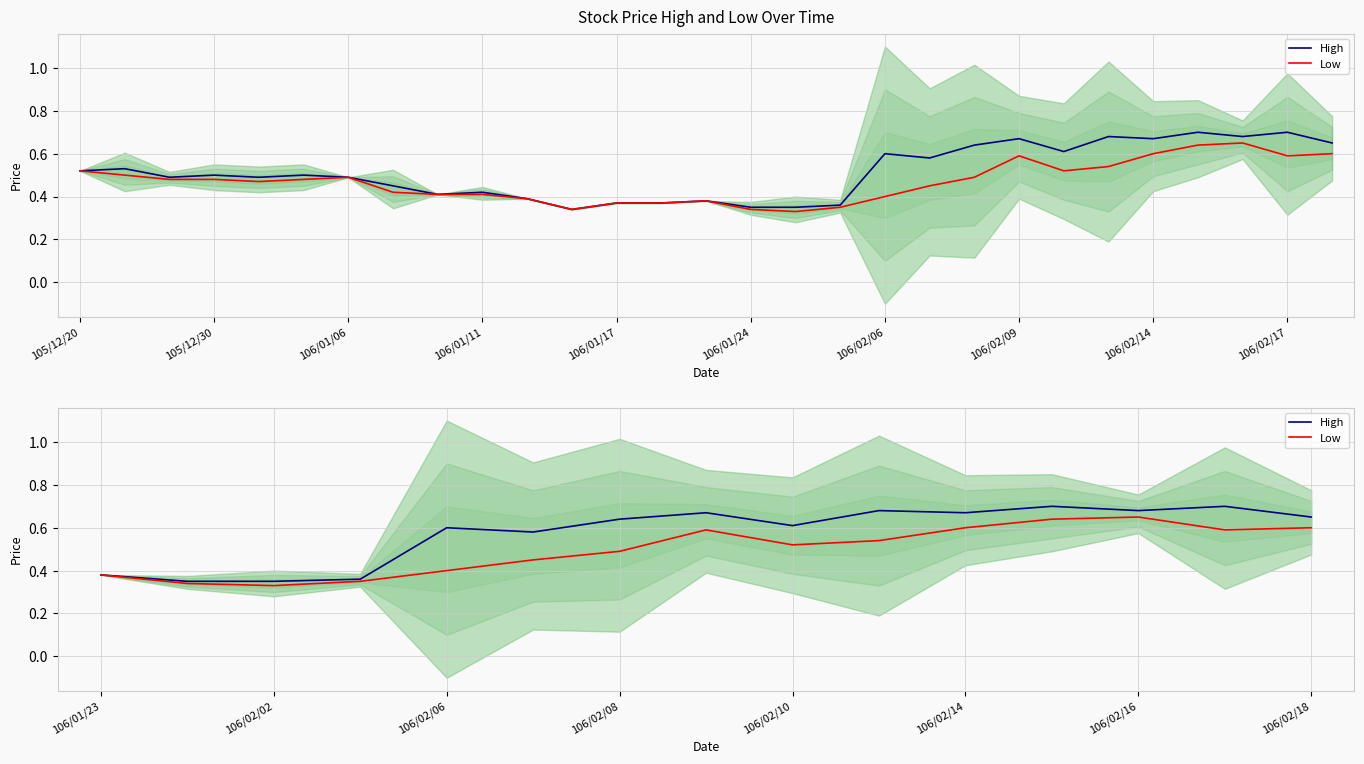

What is the smallest value displayed?

0.3